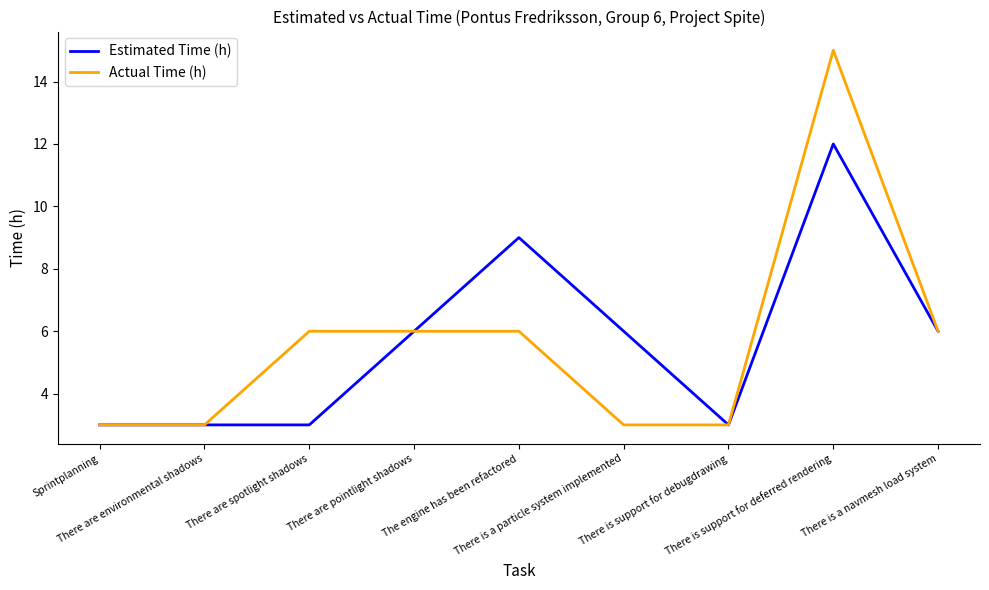

What is the maximum value shown in the chart?

15